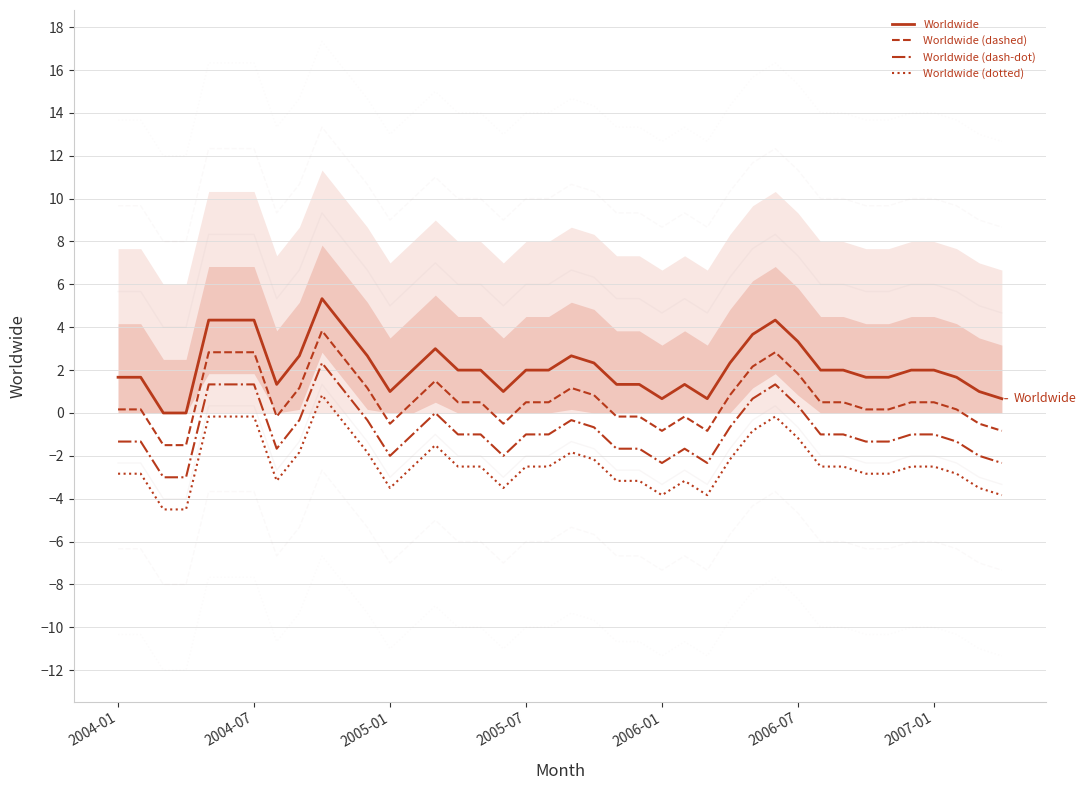

Where is Worldwide (dashed) nearest to the value 1?

8